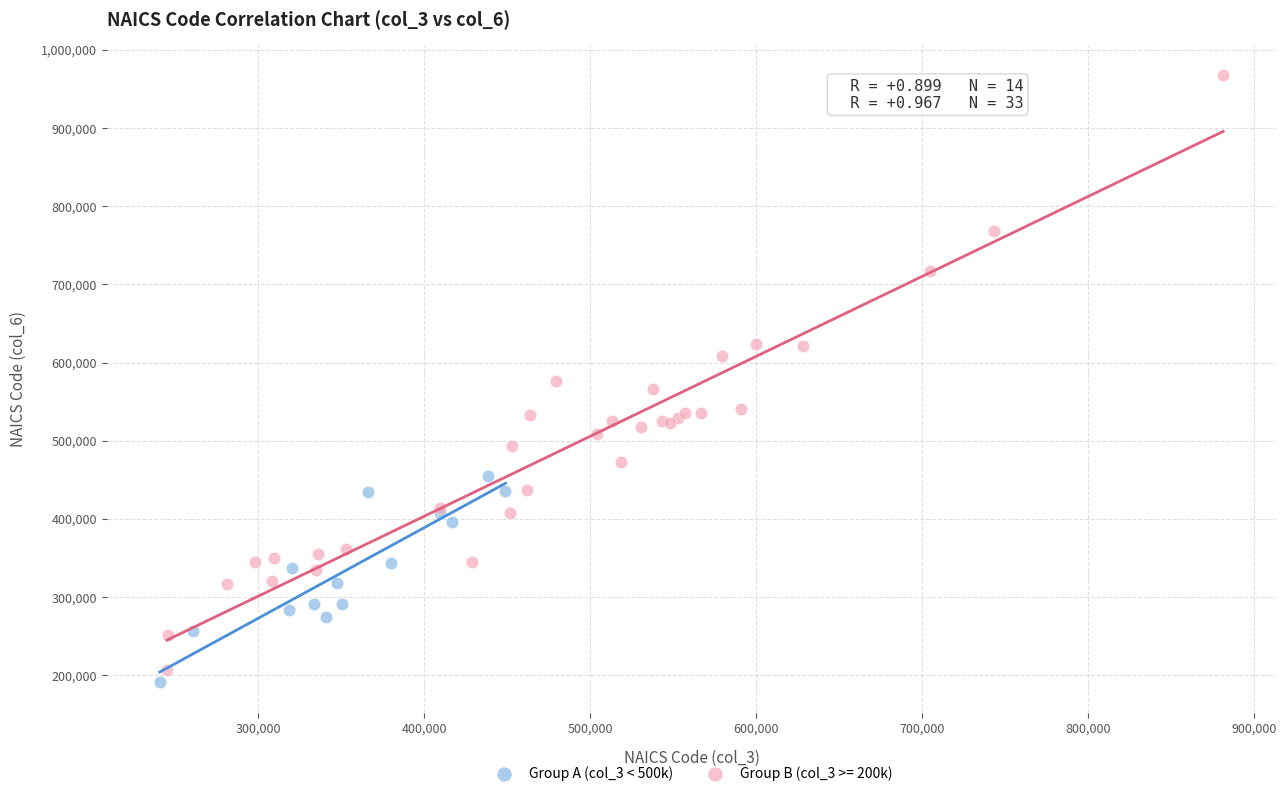

Which series contains the highest Y value?

Group B (col_3 >= 200k)